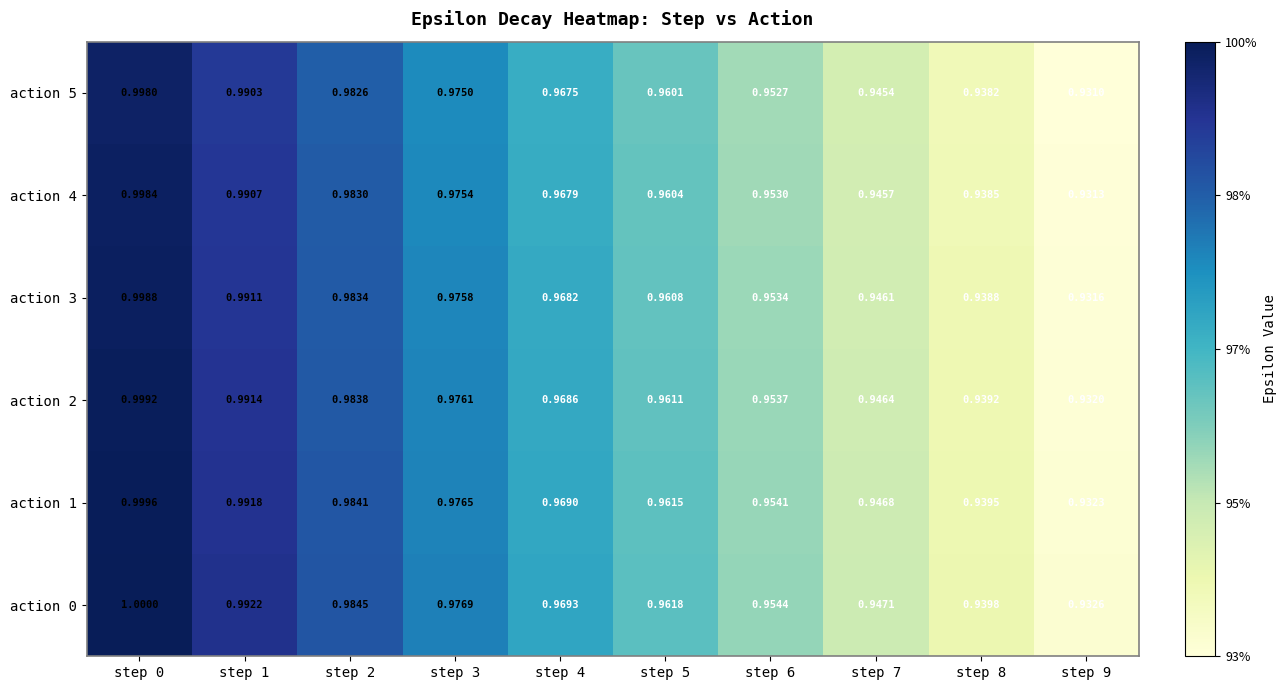

Rank the series by their average value, from lowest to highest.

action 5, action 4, action 3, action 2, action 1, action 0